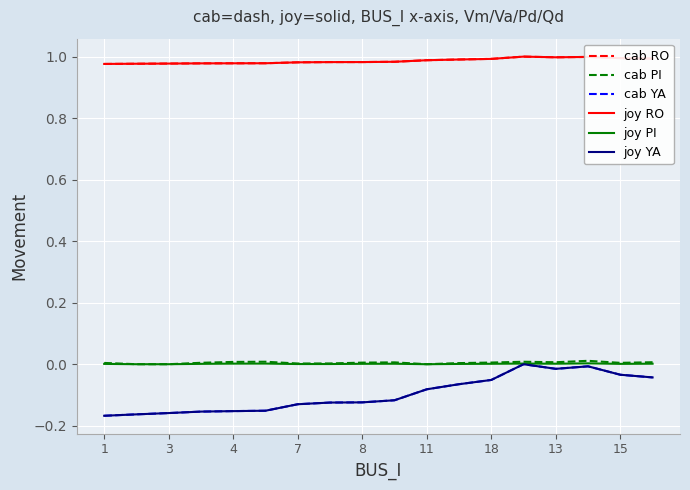

Is this an area chart (filled region under the line)?

No